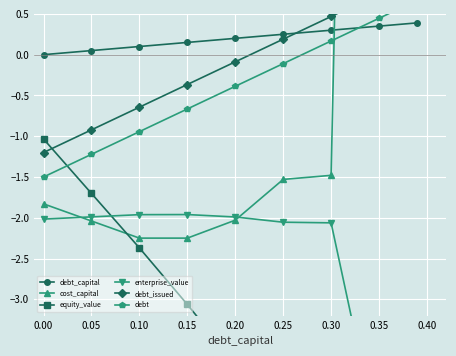

Is it true that debt_capital equals 0.1 at 0.10?

True